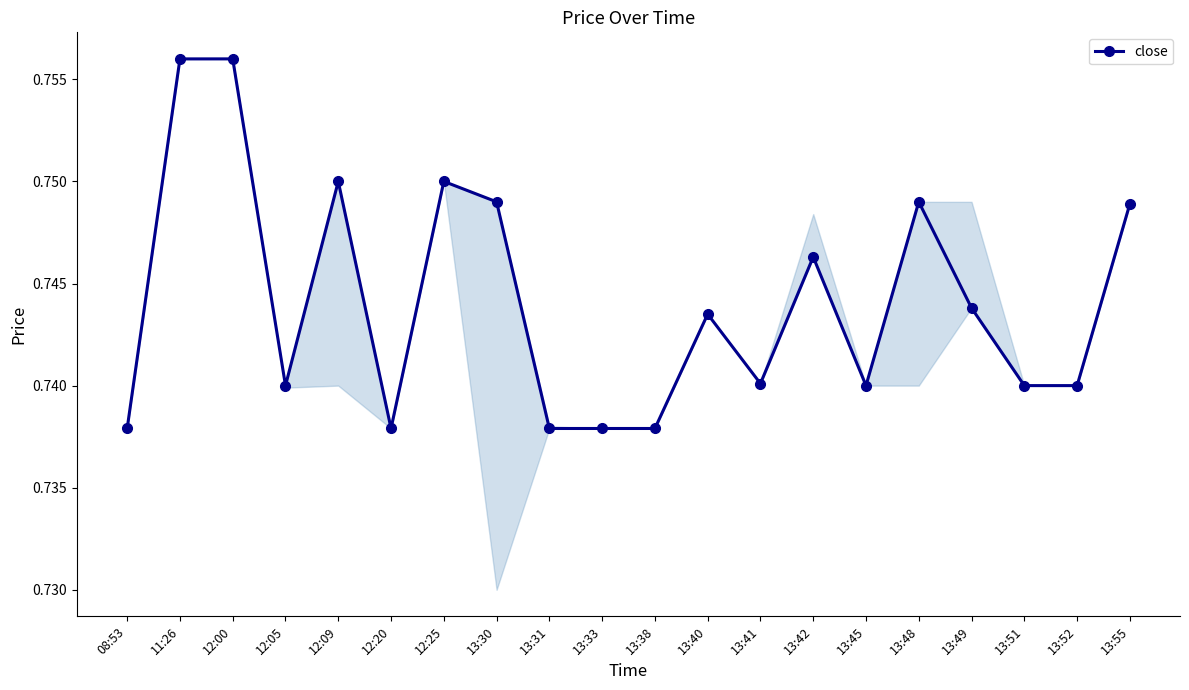

Reading right to left, extract all data points from this chart.

13:55=0.7	13:52=0.7	13:51=0.7	13:49=0.7	13:48=0.7	13:45=0.7	13:42=0.7	13:41=0.7	13:40=0.7	13:38=0.7	13:33=0.7	13:31=0.7	13:30=0.7	12:25=0.8	12:20=0.7	12:09=0.8	12:05=0.7	12:00=0.8	11:26=0.8	08:53=0.7